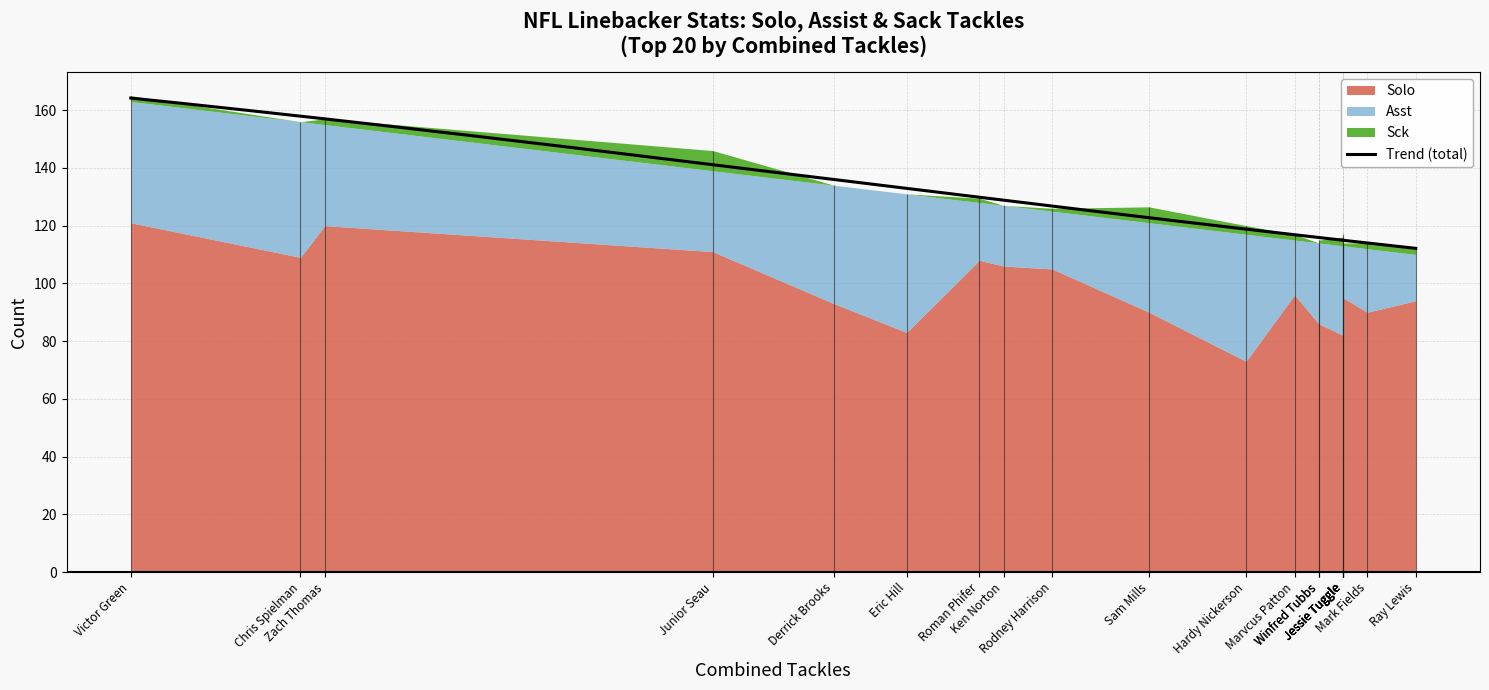

True or false: Sck and Asst intersect in this chart.

False